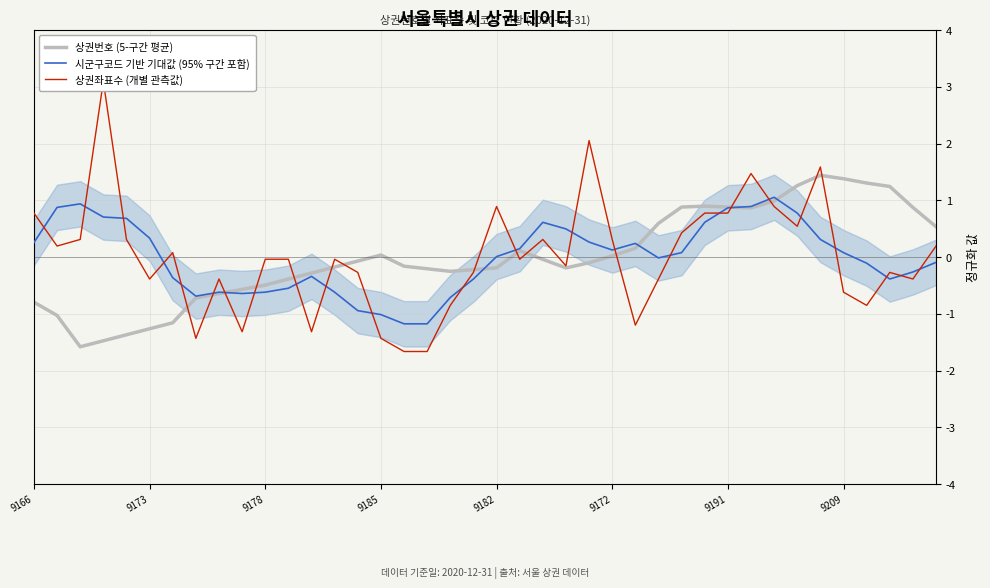

Is it true that 시군구코드 기반 기대값 (95% 구간 포함) equals -1.0 at 9185?

True